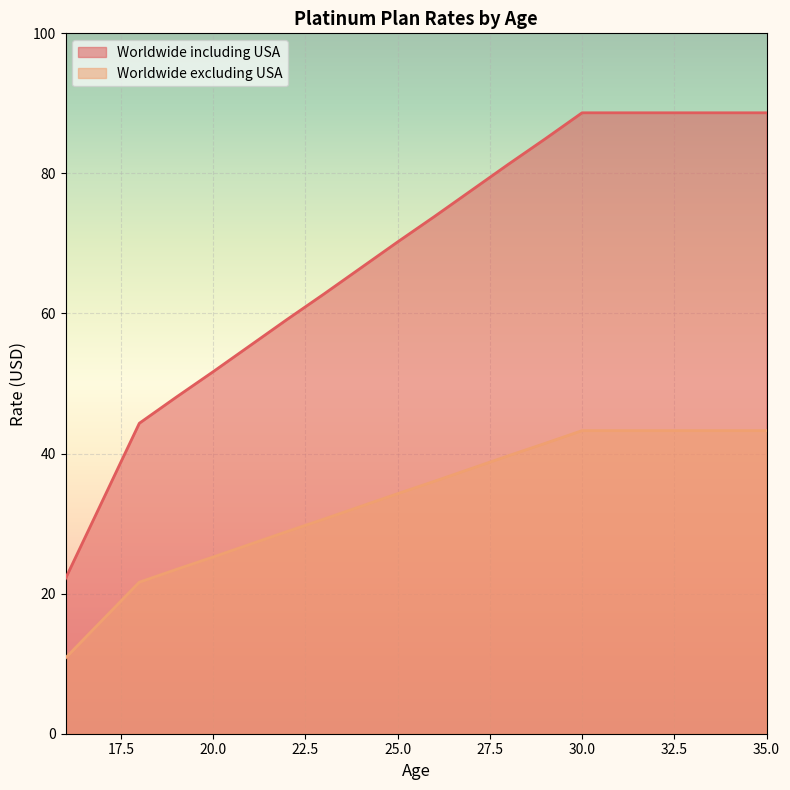

Which category has the lowest value across all series?

16